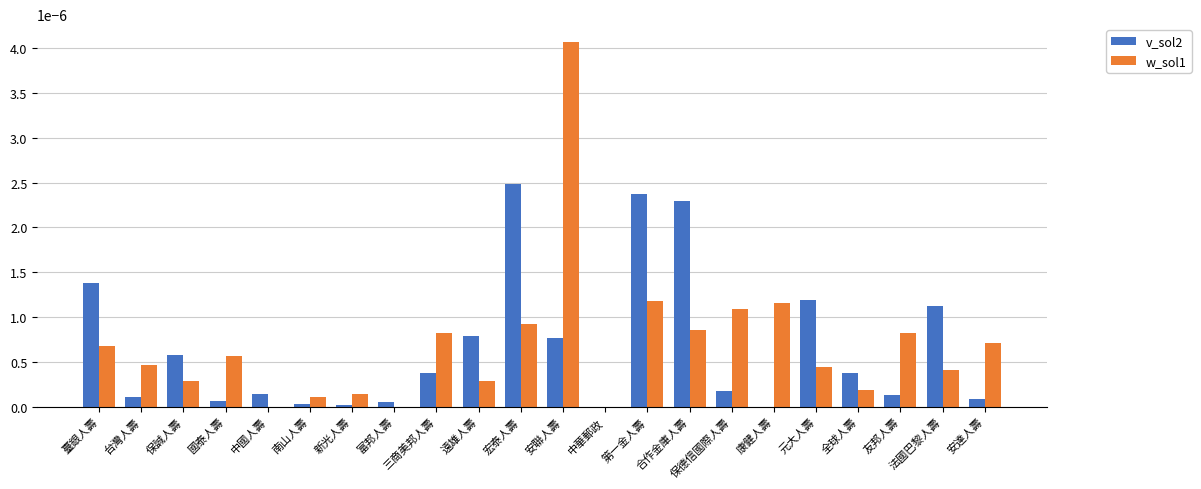

Which series changed the most between 台灣人壽 and 法國巴黎人壽?

v_sol2